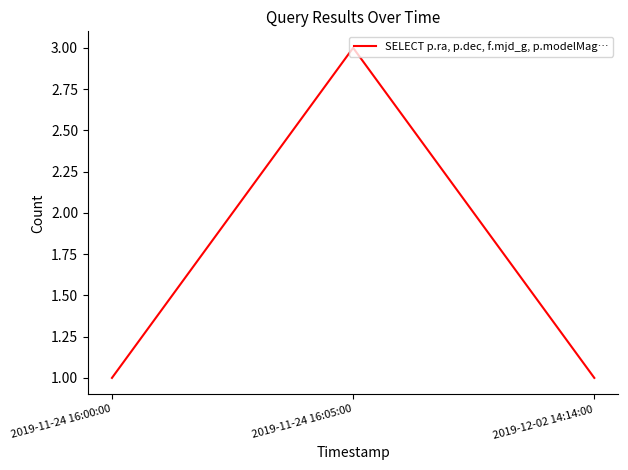

The chart shows a value of 0 at 2019-12-02 14:14:00. True or false?

False